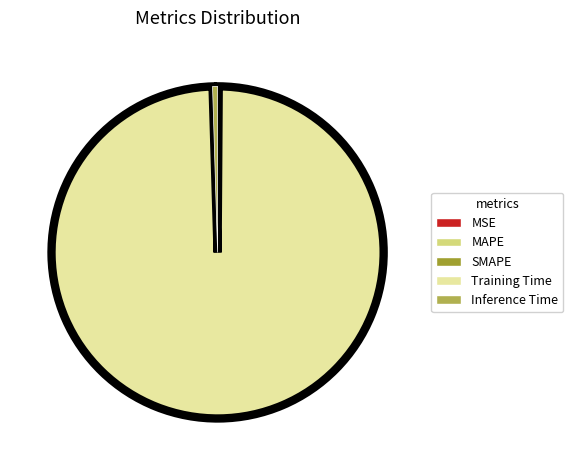

Which category accounts for the majority?

Training Time